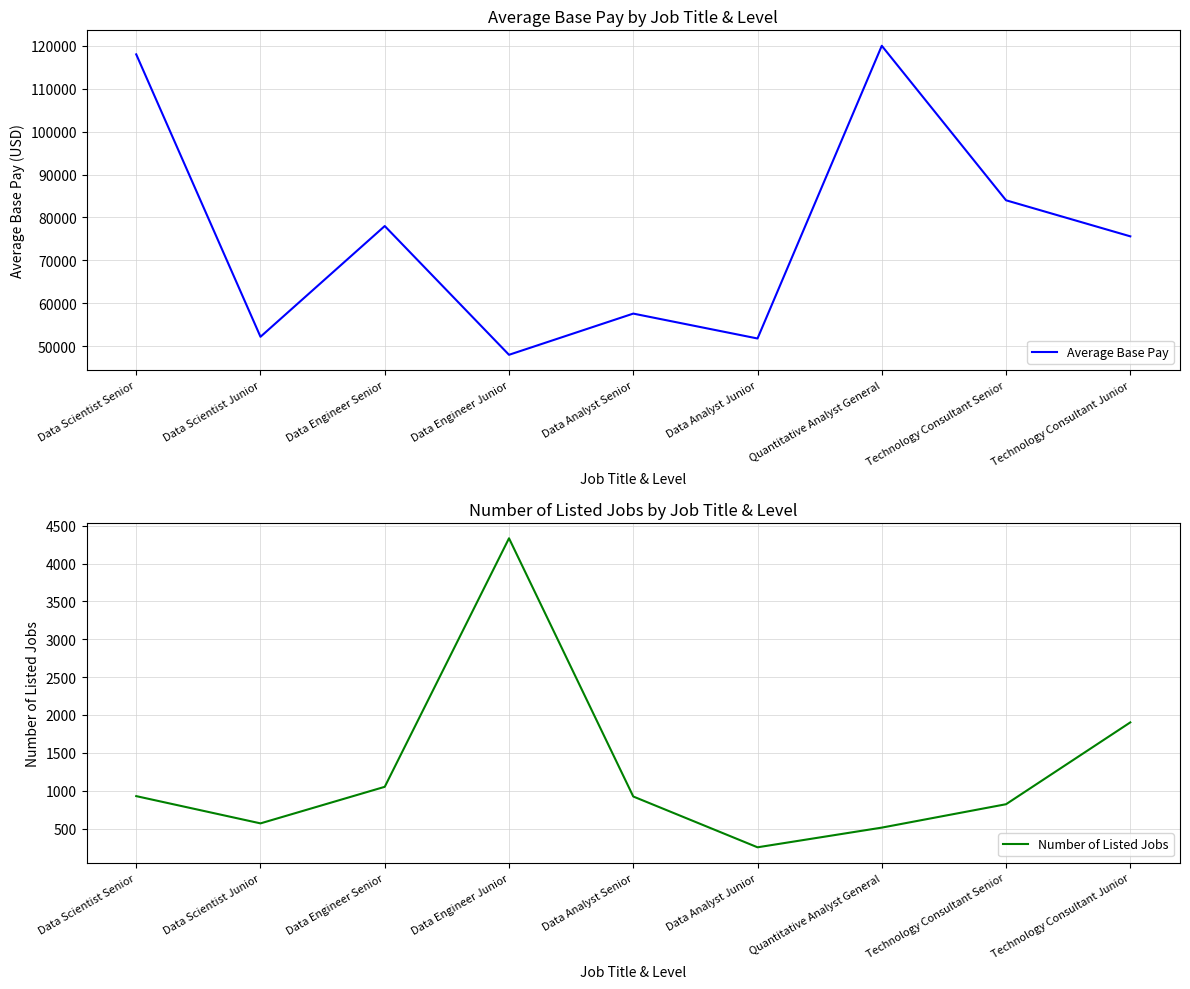

Where is the first local maximum for Average Base Pay?

Data Engineer Senior